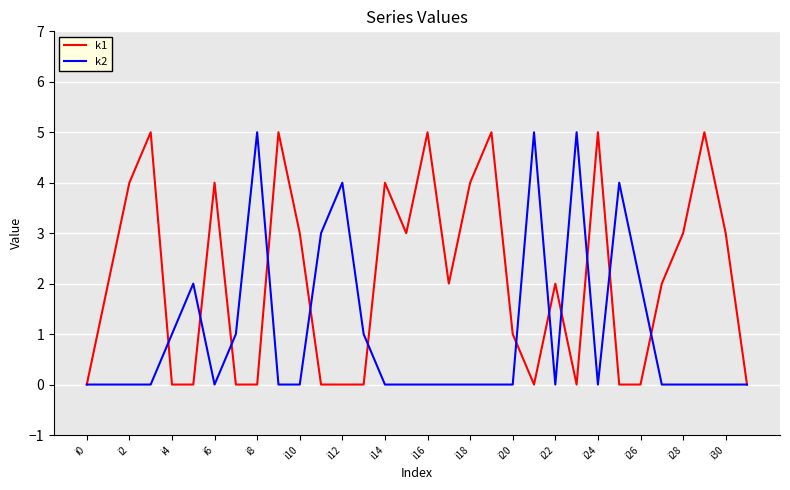

What are all the series names shown in the legend?

k1, k2